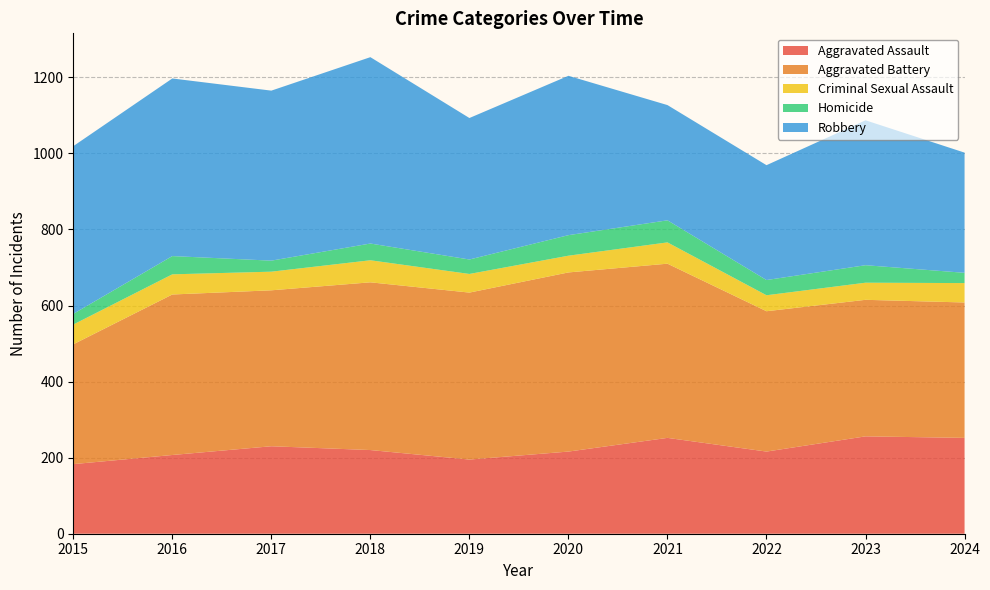

Reading left to right, extract all data points from this chart.

Aggravated Assault: 183	207	230	220	195	216	252	216	256	252
Aggravated Battery: 315	422	410	441	439	471	458	369	359	356
Criminal Sexual Assault: 52	53	49	58	49	44	56	42	45	51
Homicide: 28	48	29	44	38	54	58	40	46	27
Robbery: 441	467	447	490	372	419	303	302	381	316